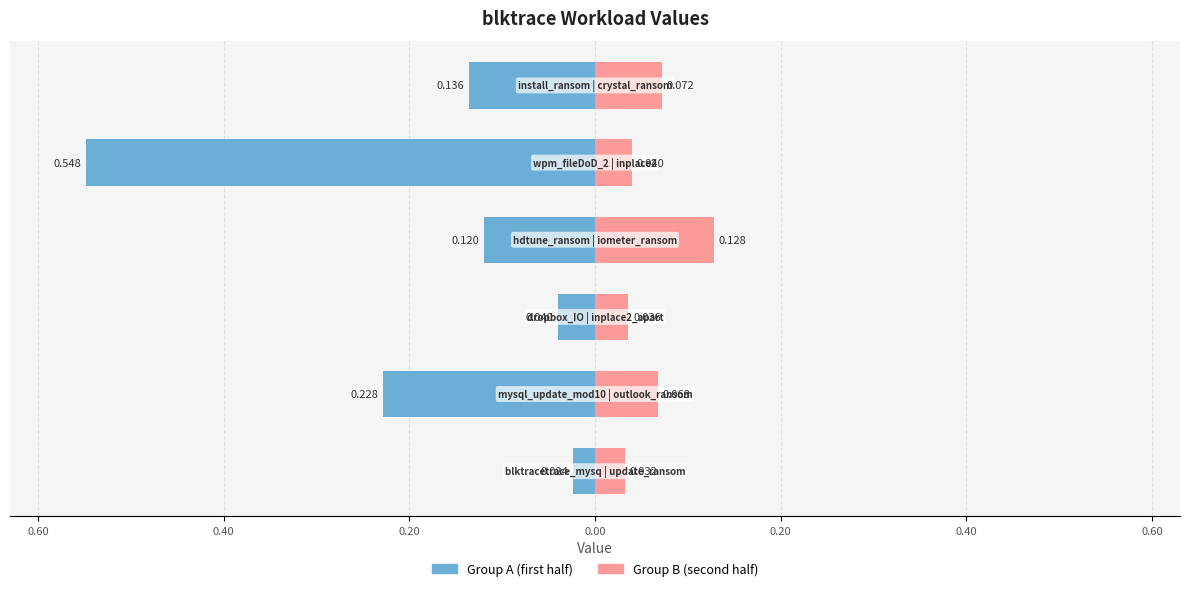

Which has a higher value, 0.40 or 0.80?

0.80